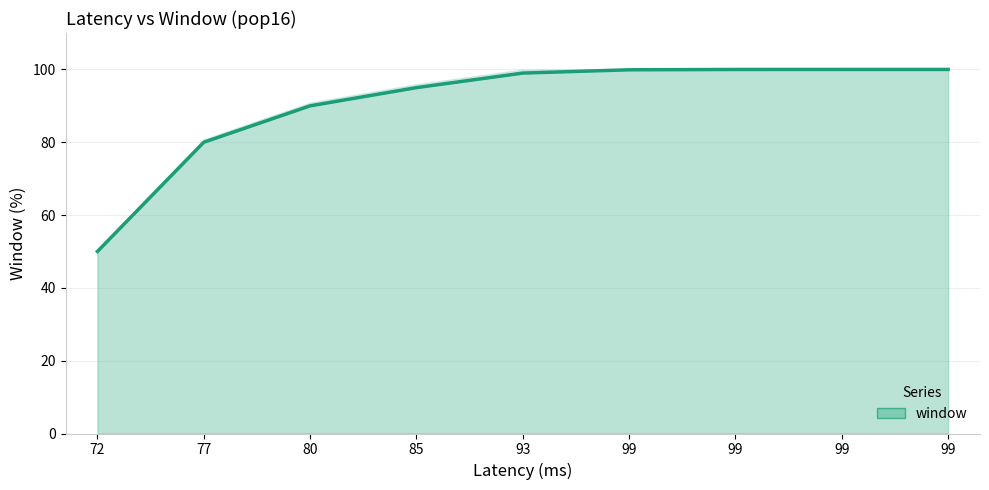

What is the smallest value displayed?

50.0